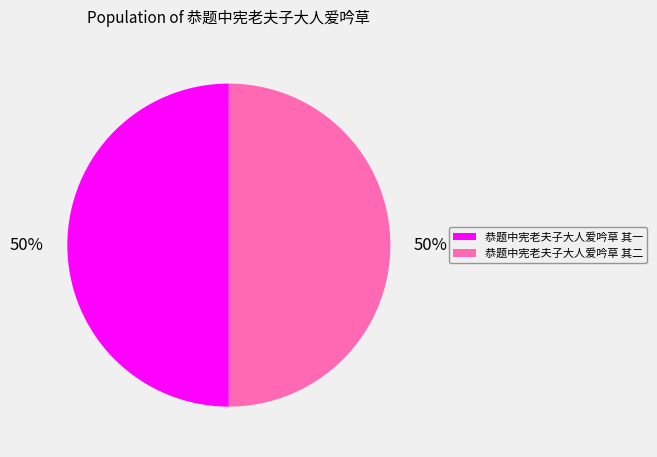

Count the number of slices in the pie.

2